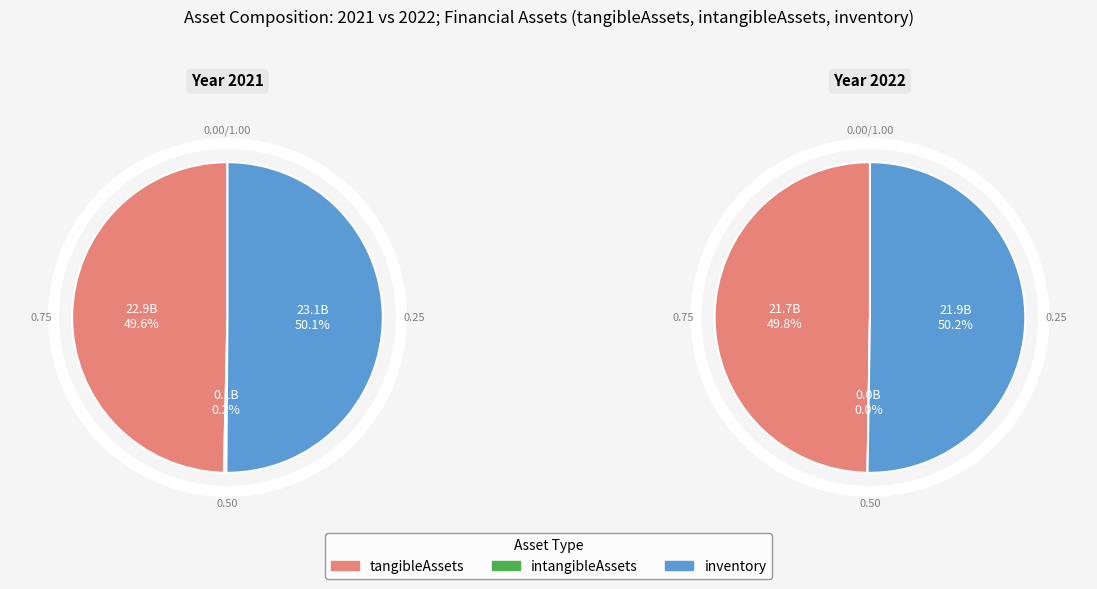

What percentage do 2022 and 2021 together represent?

100.0%